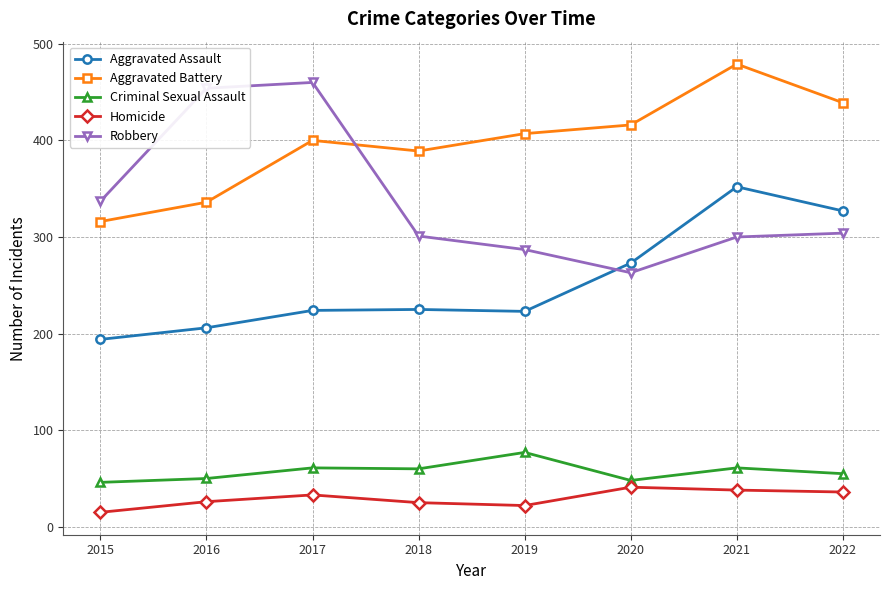

Does the chart have visible grid lines?

Yes